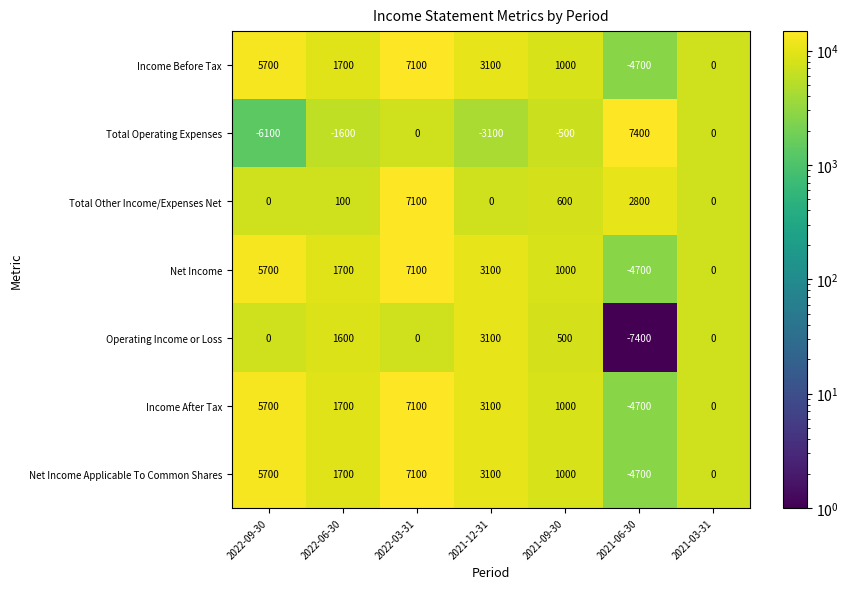

Is the value of Income Before Tax at 2022-03-31 greater than the value of Total Operating Expenses at 2021-12-31?

Yes